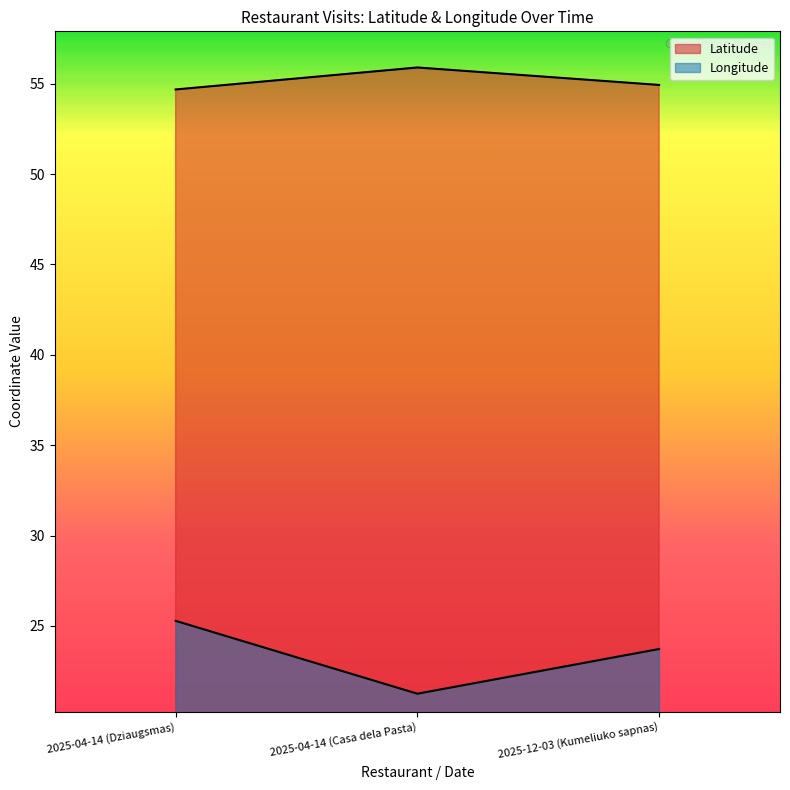

Which series has the largest total across all categories?

Latitude